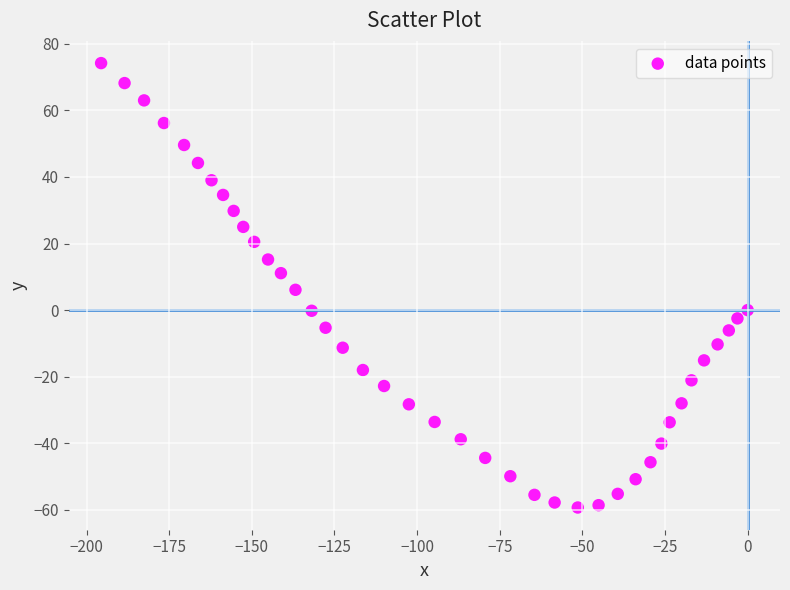

What is the range of X values (max minus min)?

195.6